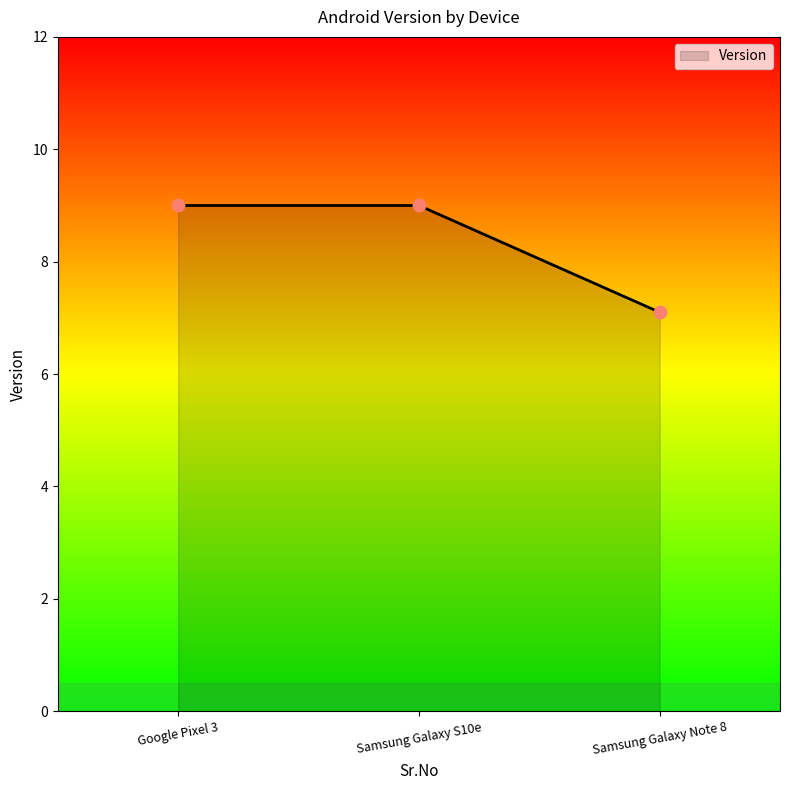

Approximately how many times larger is the value at Google Pixel 3 compared to Samsung Galaxy Note 8?

1.3